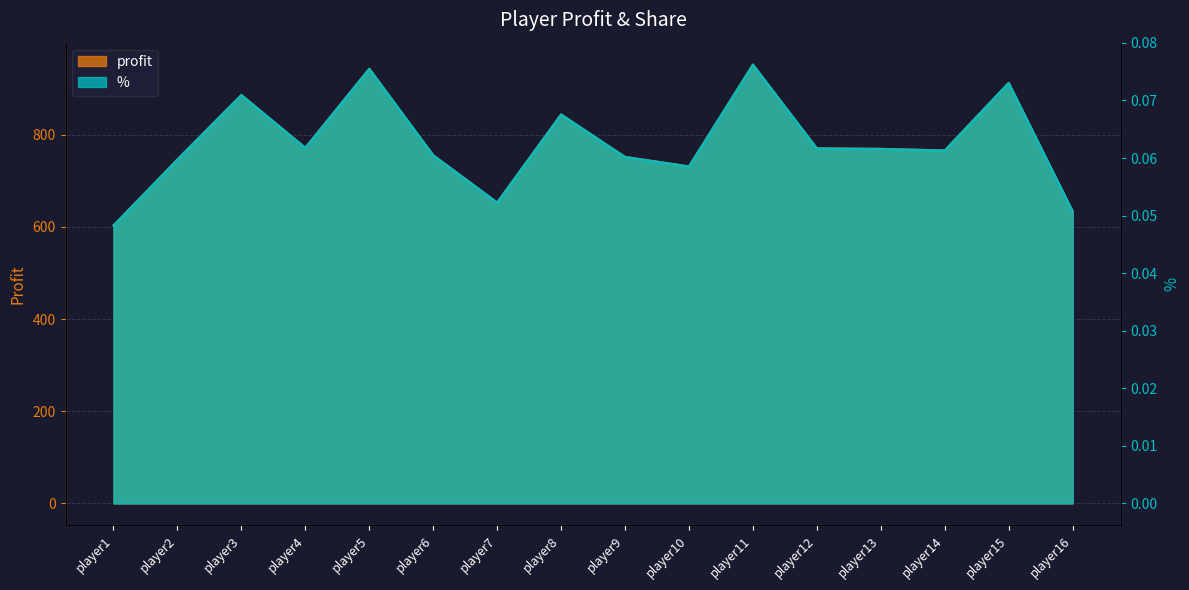

What is the total value across all series at player14?

765.8